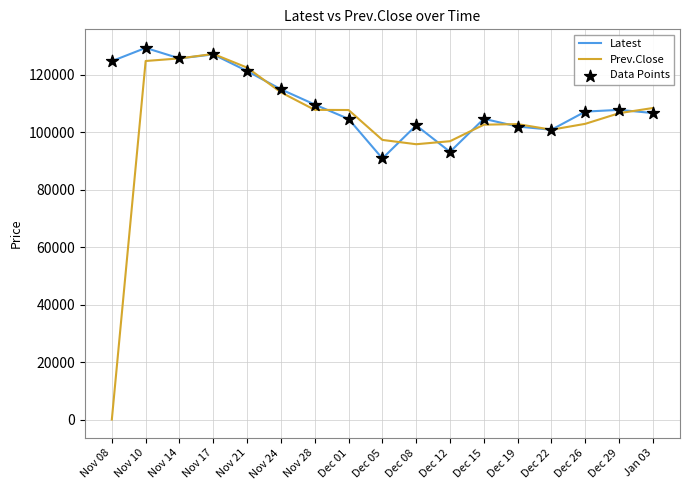

Which series has the largest total across all categories?

Latest